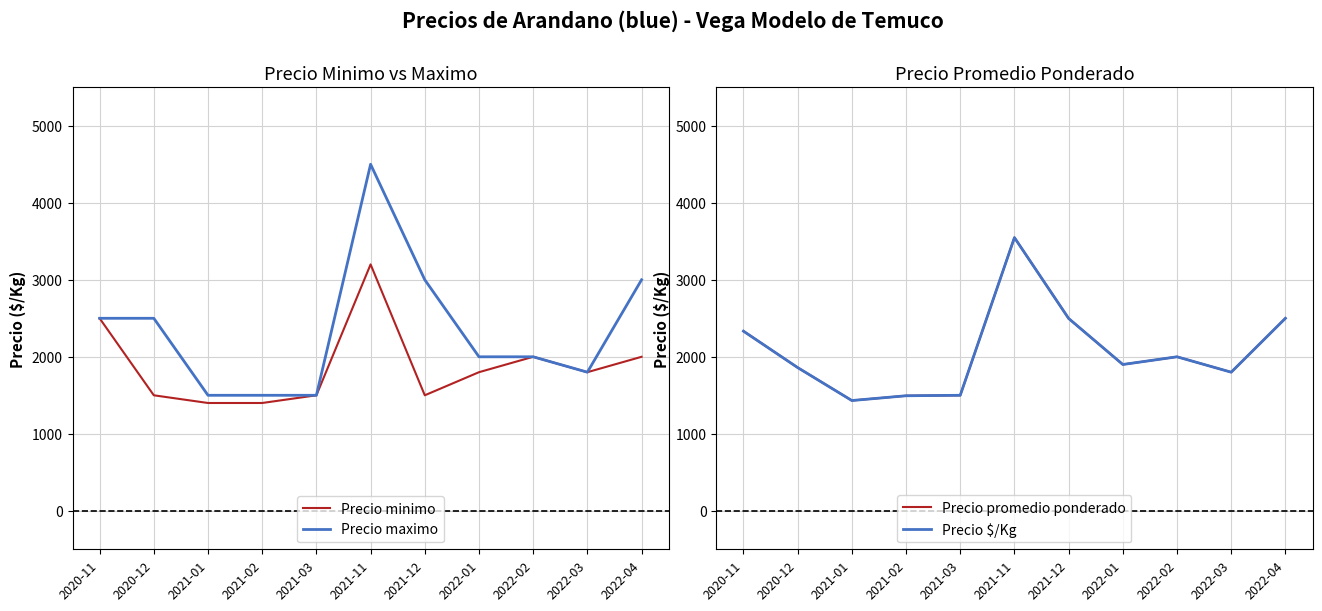

Where is Precio promedio ponderado nearest to the value 2490?

2021-12